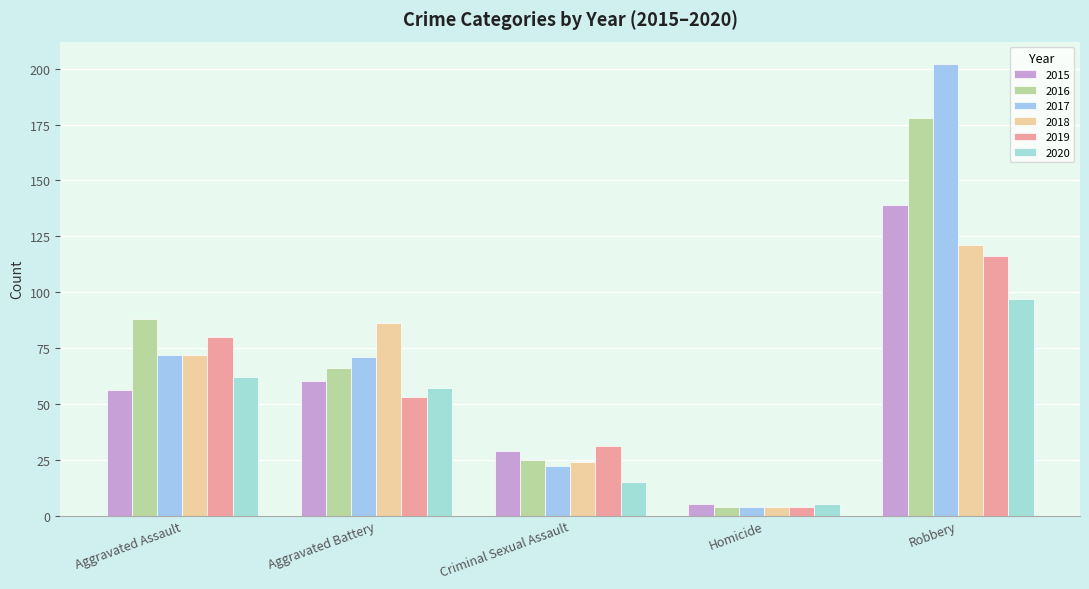

Rank the series by their maximum value, from lowest to highest.

2020, 2019, 2018, 2015, 2016, 2017